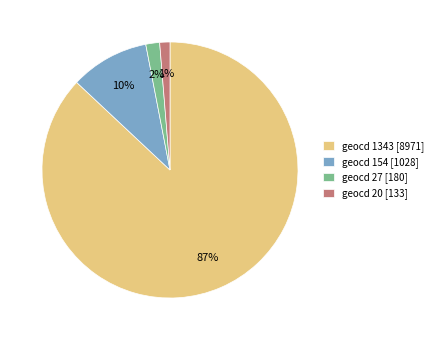

What is the largest slice in the pie chart?

geocd 1343 [8971]